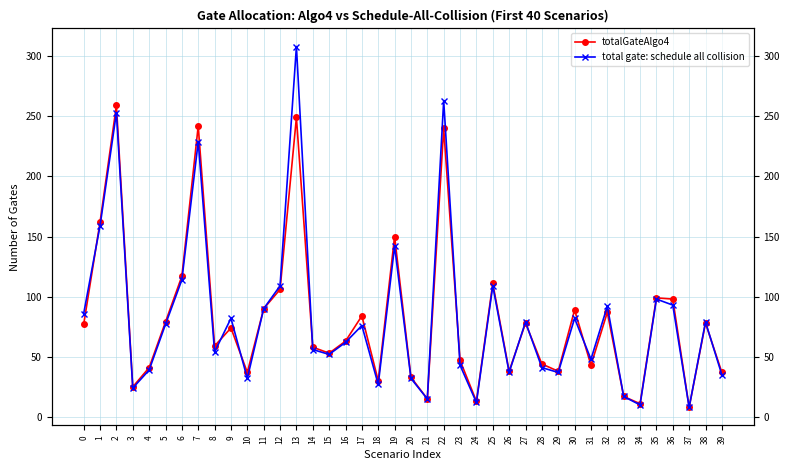

Between which two adjacent categories do total gate: schedule all collision and totalGateAlgo4 first intersect?

0 and 1